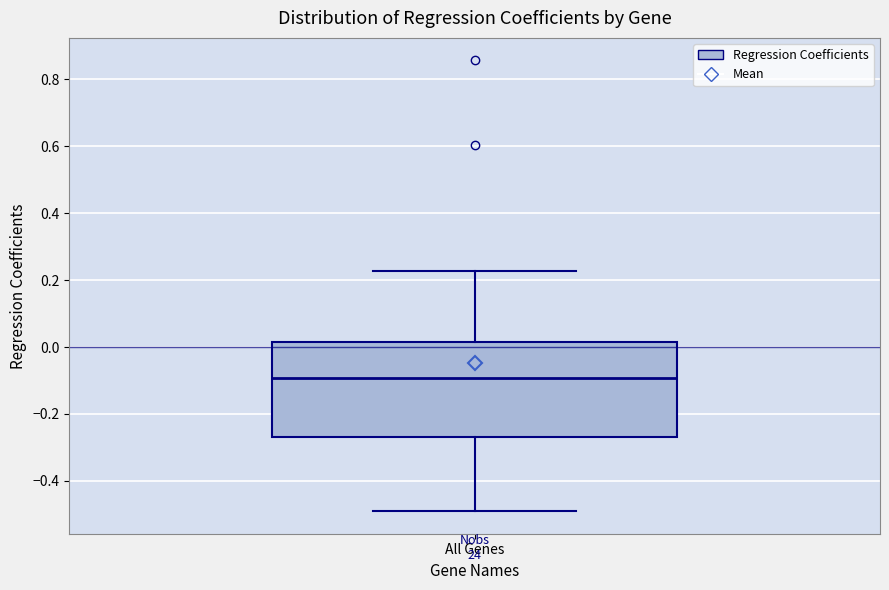

Transcribe this box plot: give where the median line is, the range the box spans, and where the two whiskers end, as read against the y-axis. The values are not printed on the chart, so give them approximately, as read against the axis.

median -0.10, box -0.26 to 0.02, whiskers -0.50 to 0.22